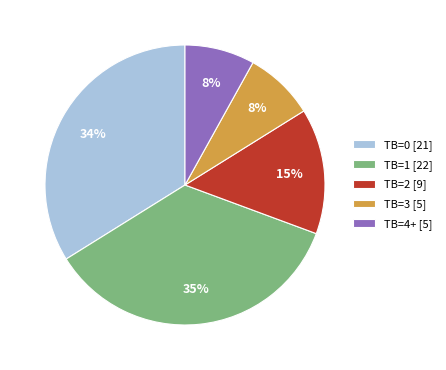

True or false: TB=0 [21] accounts for 34% of the total.

True